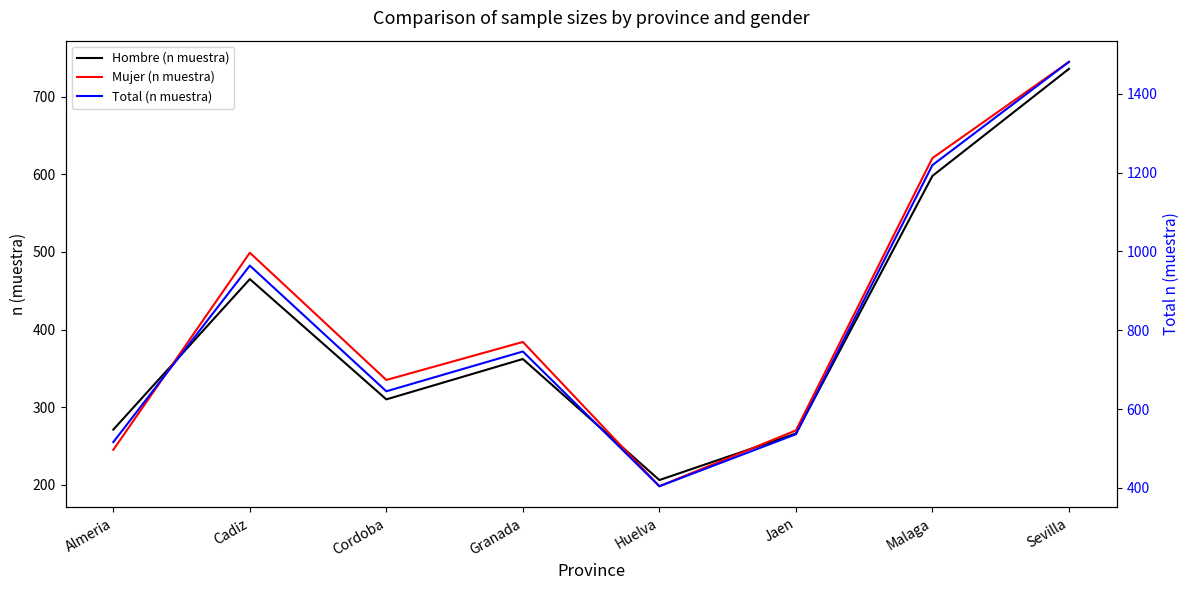

Where do Mujer (n muestra) and Hombre (n muestra) first cross each other?

Almeria and Cadiz